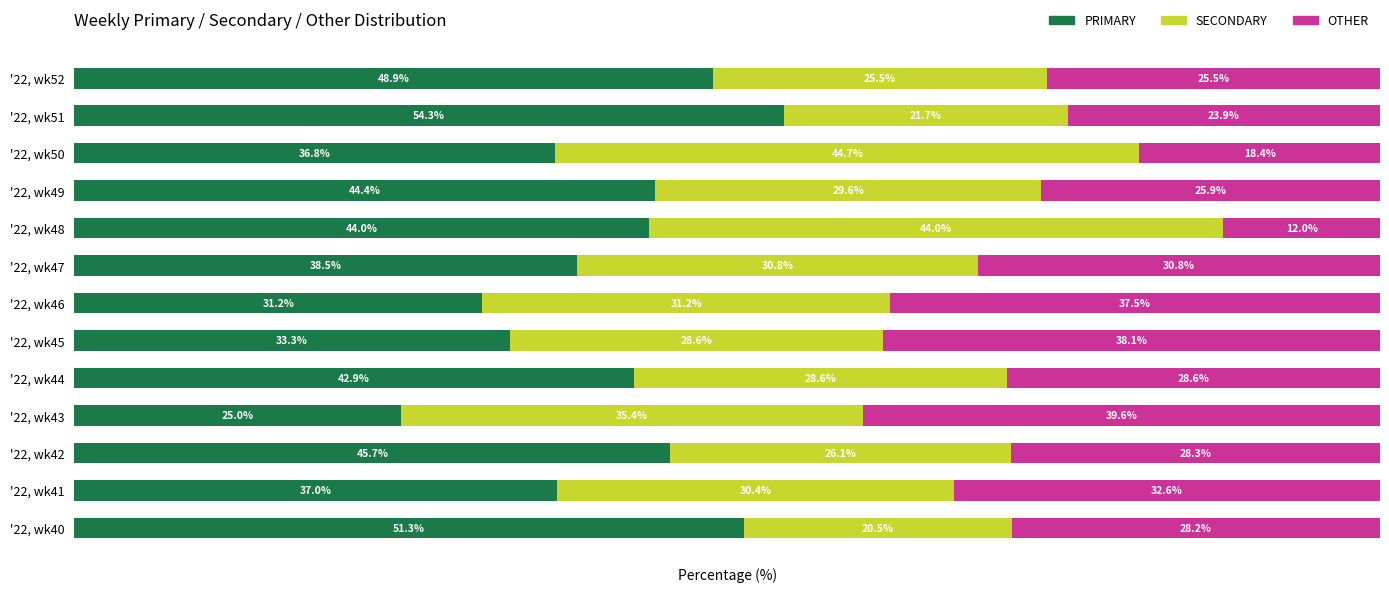

List the labels in order of PRIMARY value, largest first.

'22, wk51, '22, wk40, '22, wk52, '22, wk42, '22, wk49, '22, wk48, '22, wk44, '22, wk47, '22, wk41, '22, wk50, '22, wk45, '22, wk46, '22, wk43